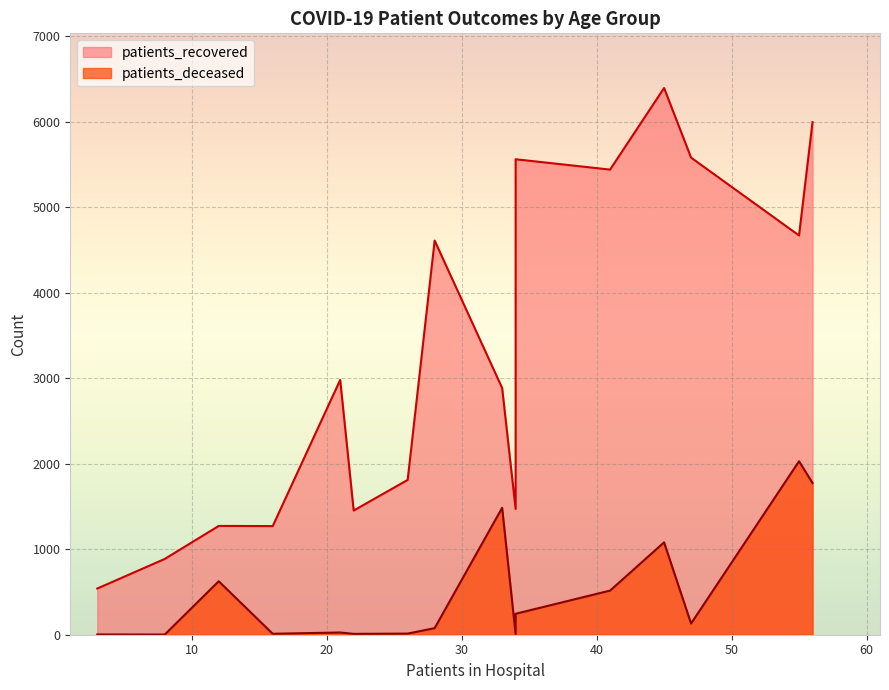

Which series has the largest total across all categories?

patients_recovered